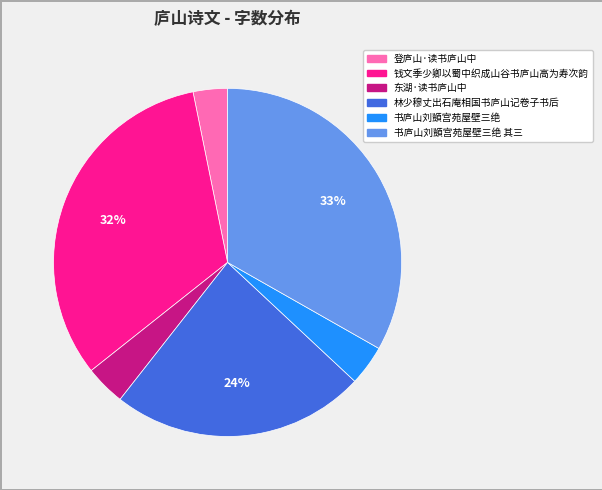

Is there a majority slice in this chart?

No